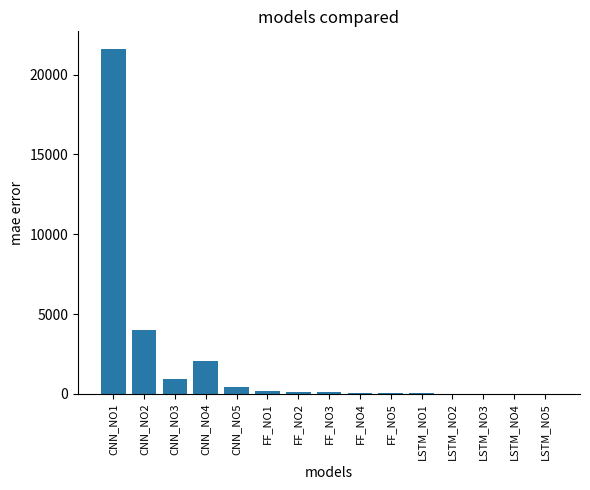

At which label does the data first exceed 87?

CNN_NO1